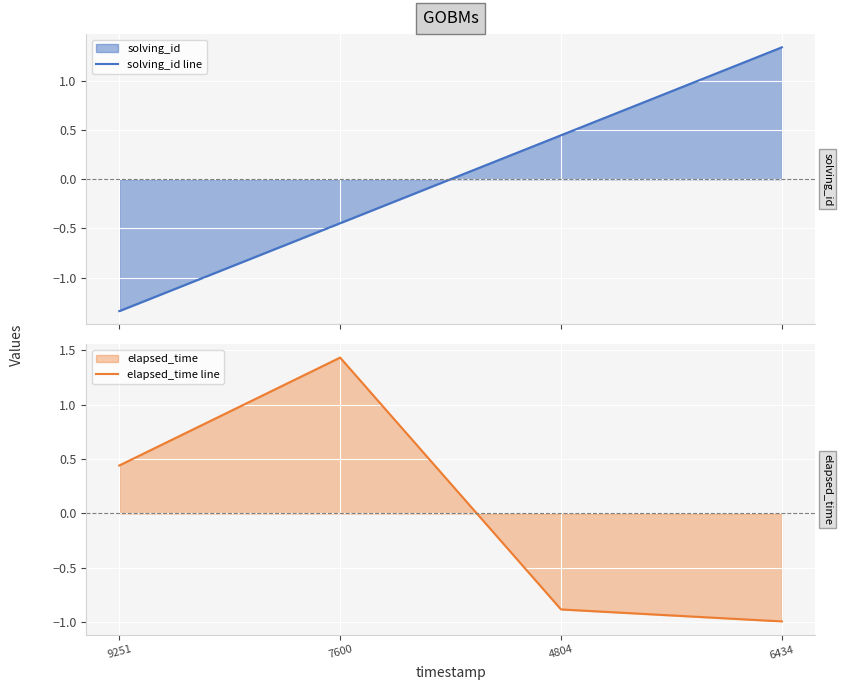

At which label is solving_id line closest to 0?

7600